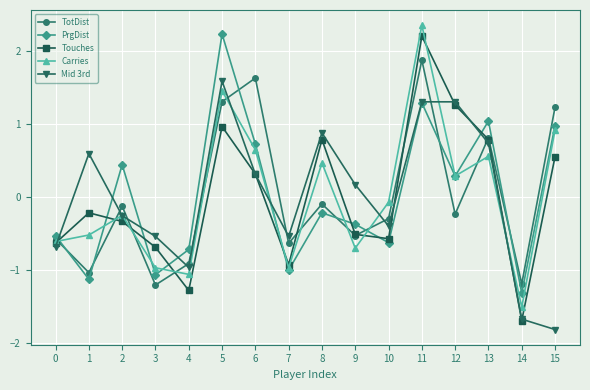

At which label does PrgDist reach its minimum?

14